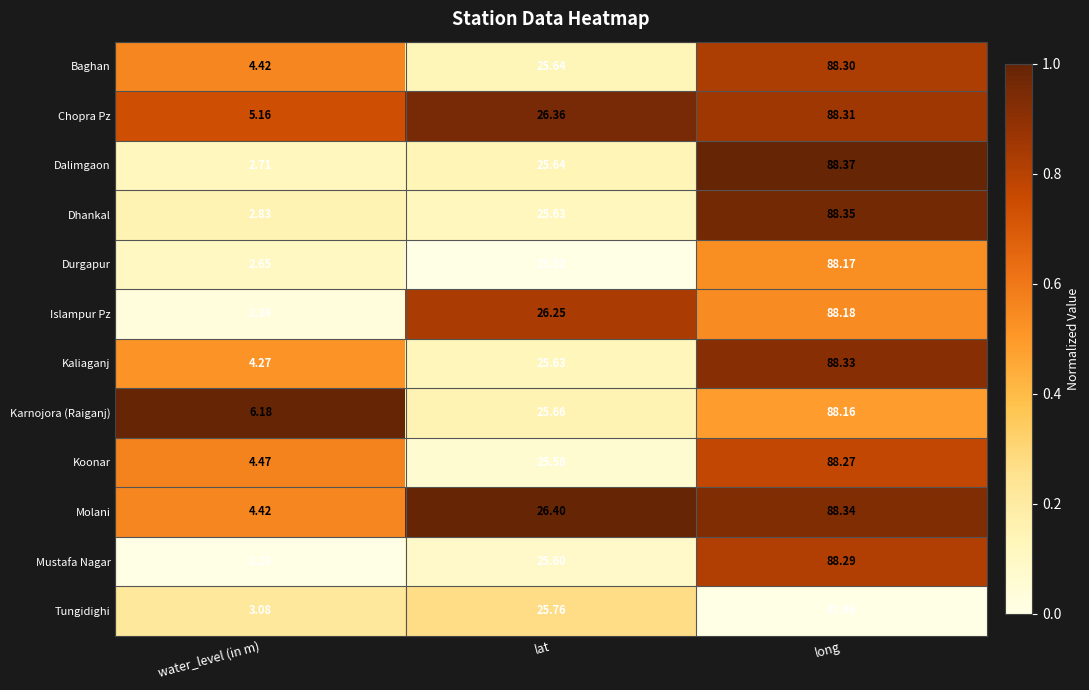

Which series has the widest spread of values?

Mustafa Nagar